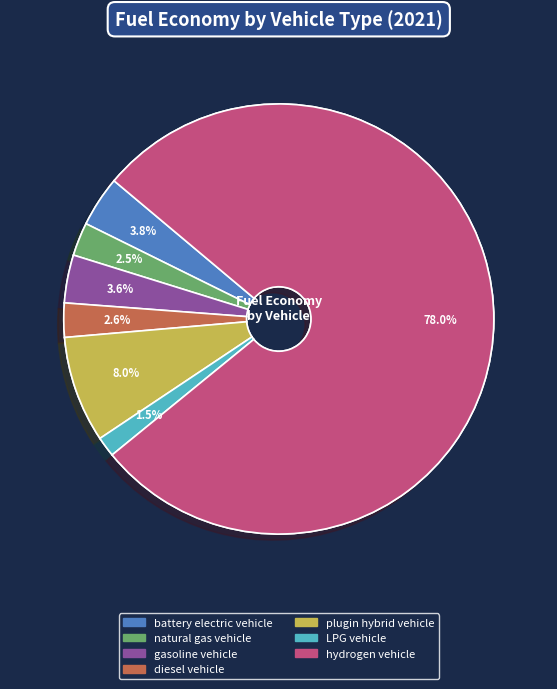

Which slice is the smallest?

LPG vehicle